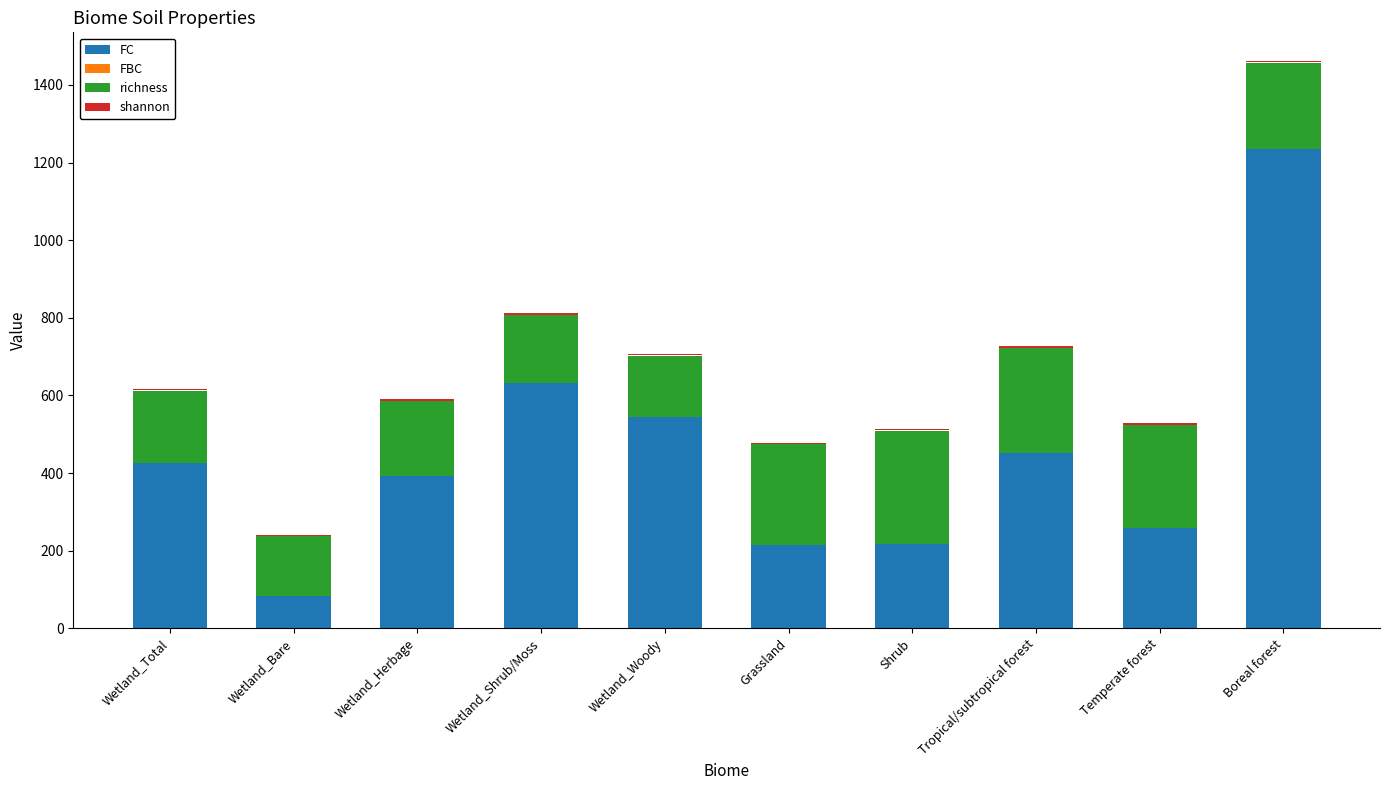

At which category is the sum across all series the highest?

Boreal forest